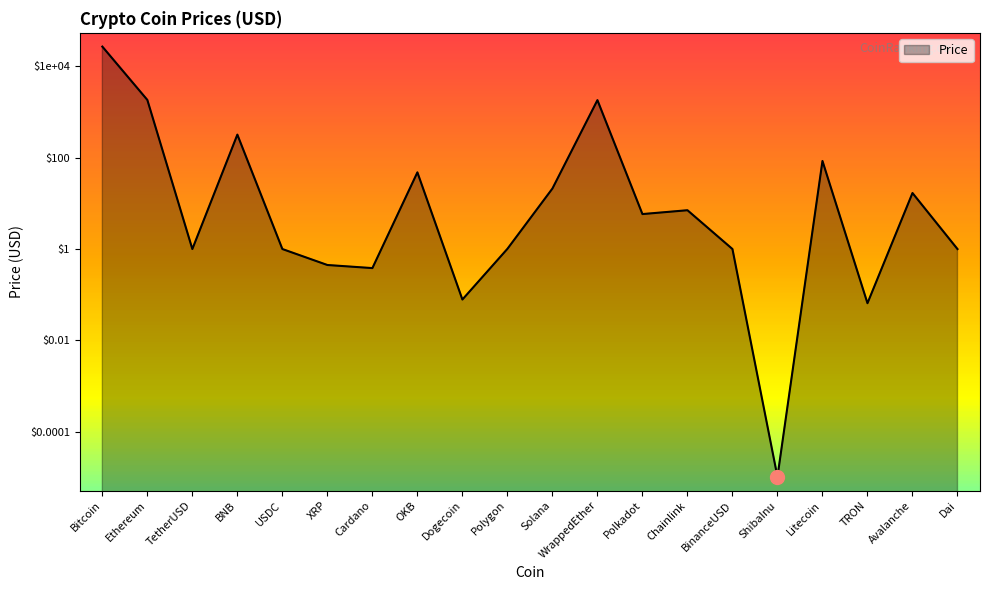

How many points are higher than both their immediate neighbors (excluding endpoints)?

6